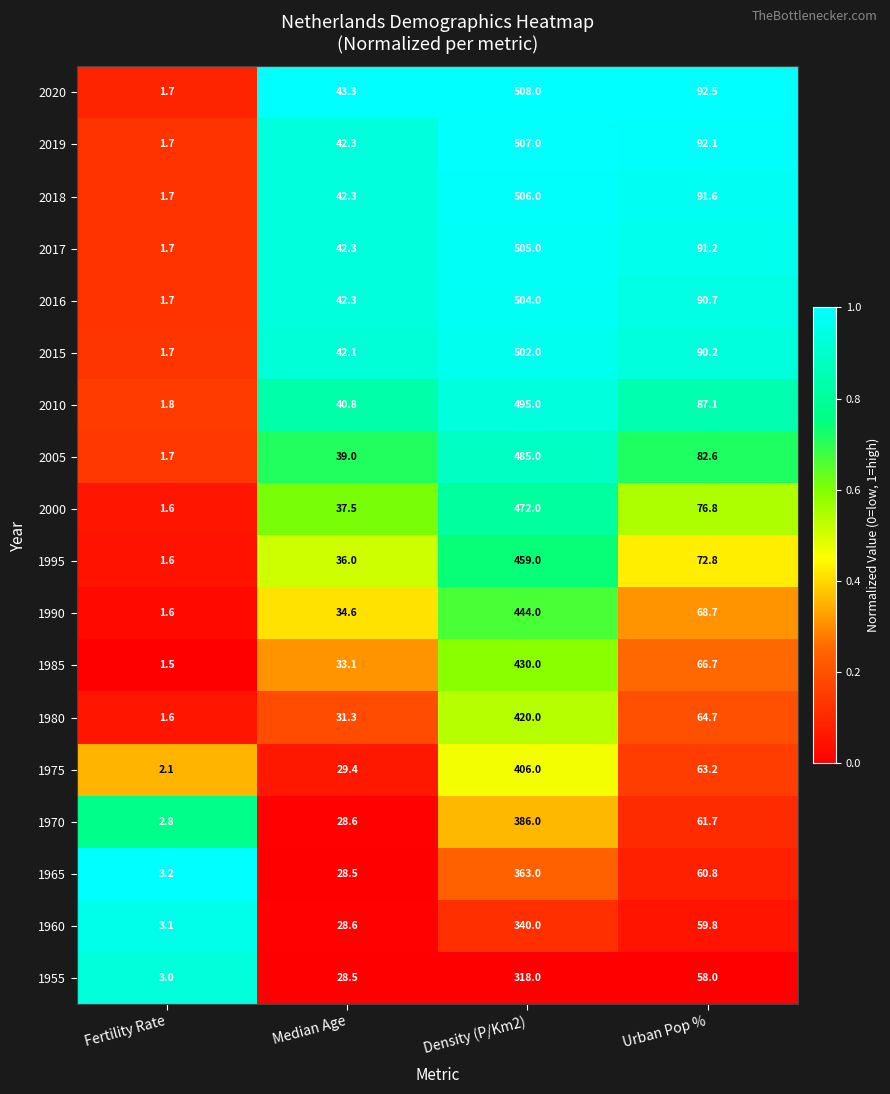

Rank the series at Density (P/Km2) from lowest to highest value.

1955, 1960, 1965, 1970, 1975, 1980, 1985, 1990, 1995, 2000, 2005, 2010, 2015, 2016, 2017, 2018, 2019, 2020